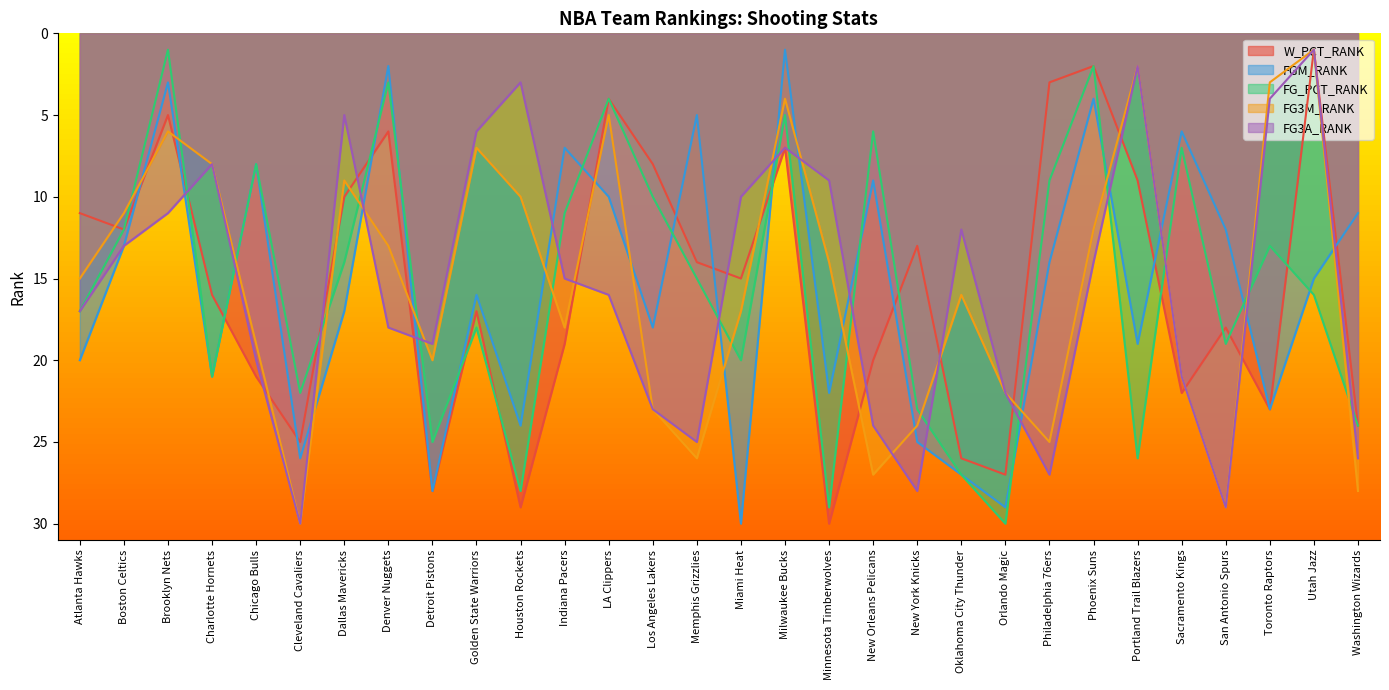

Is it true that FGM_RANK equals 13 at Boston Celtics?

True